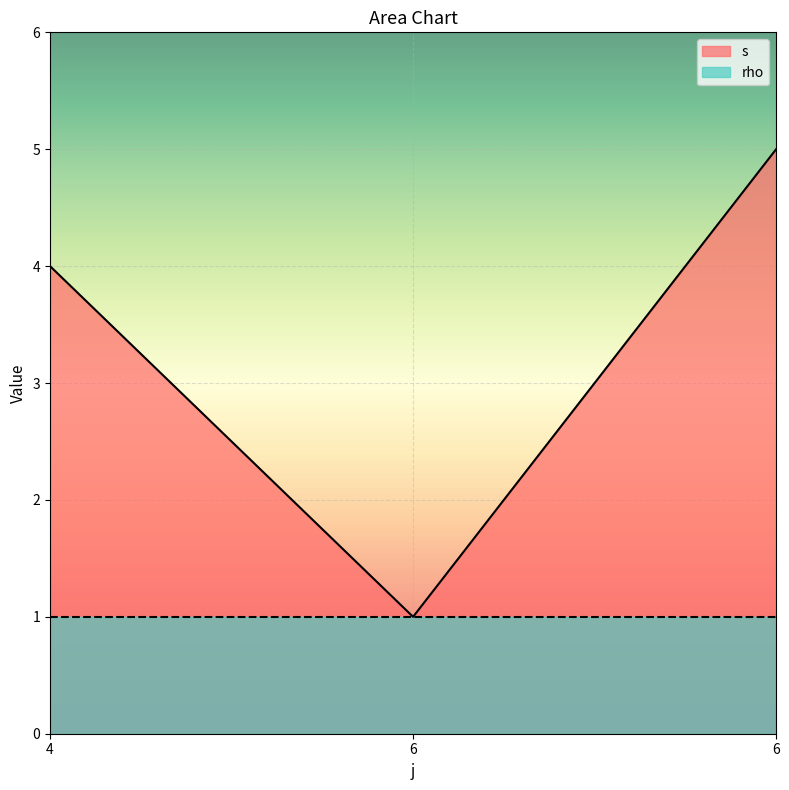

How many data points are less than 4?

1